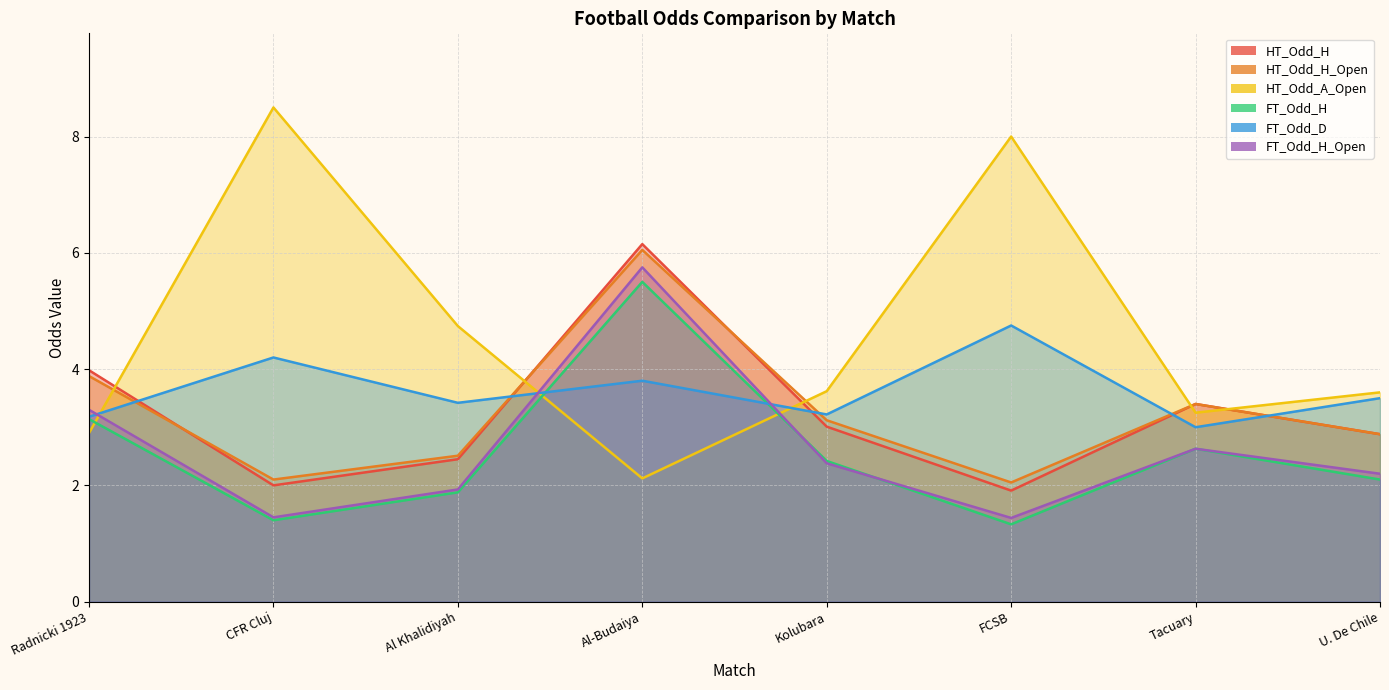

What is the total value across all series at Al-Budaiya?

29.4